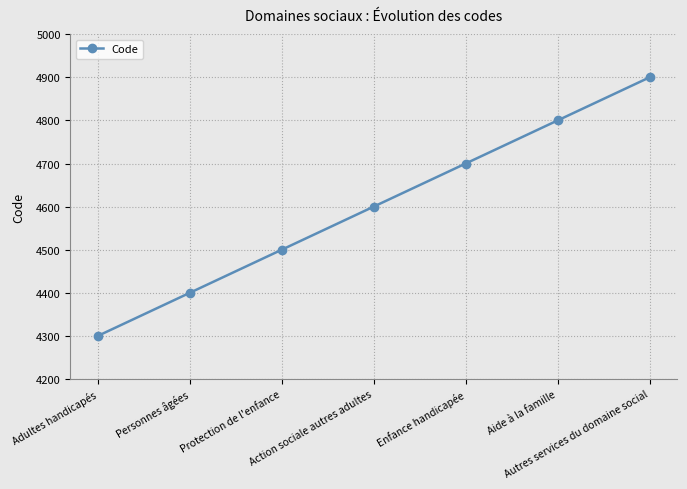

What is the sum of the values at Action sociale autres adultes and Autres services du domaine social?

9500